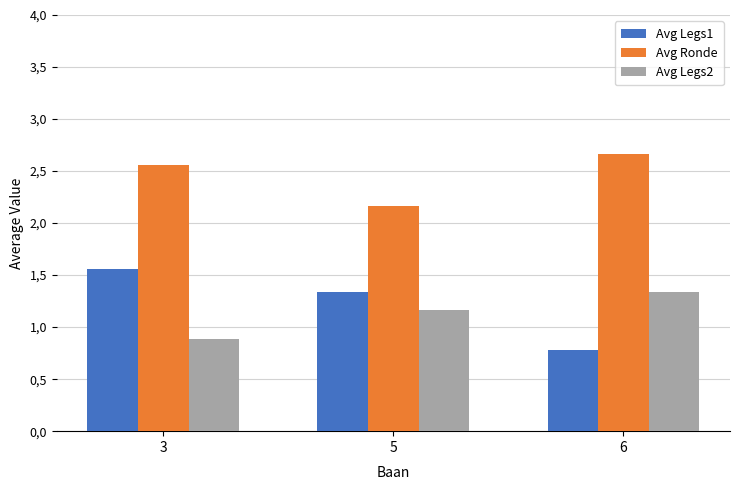

Rank the series by their maximum value, from highest to lowest.

Avg Ronde, Avg Legs1, Avg Legs2